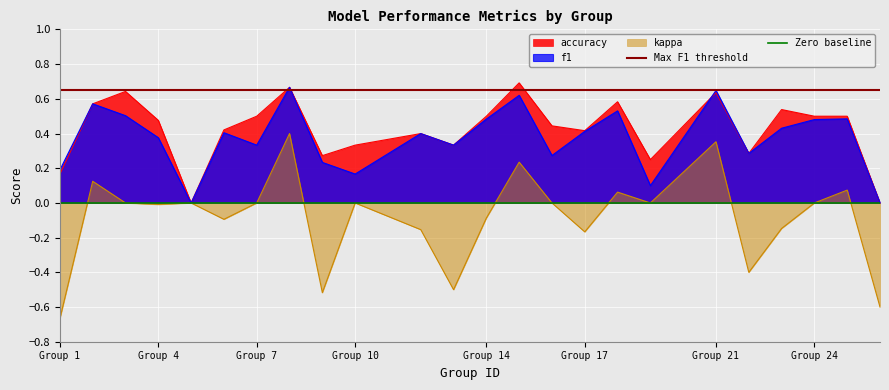

The value of f1 at Group 21 is 1.1. True or false?

False